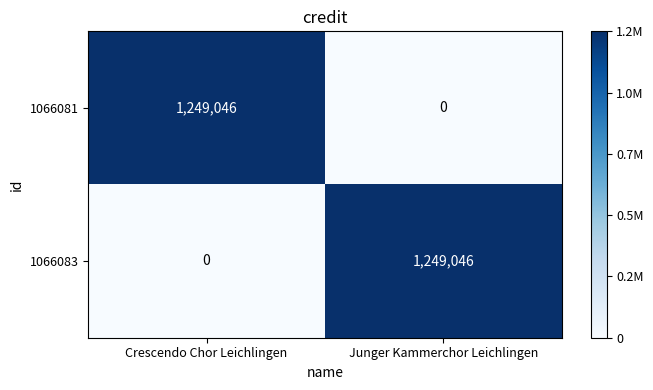

What is the average value of the 1066081 series?

624523